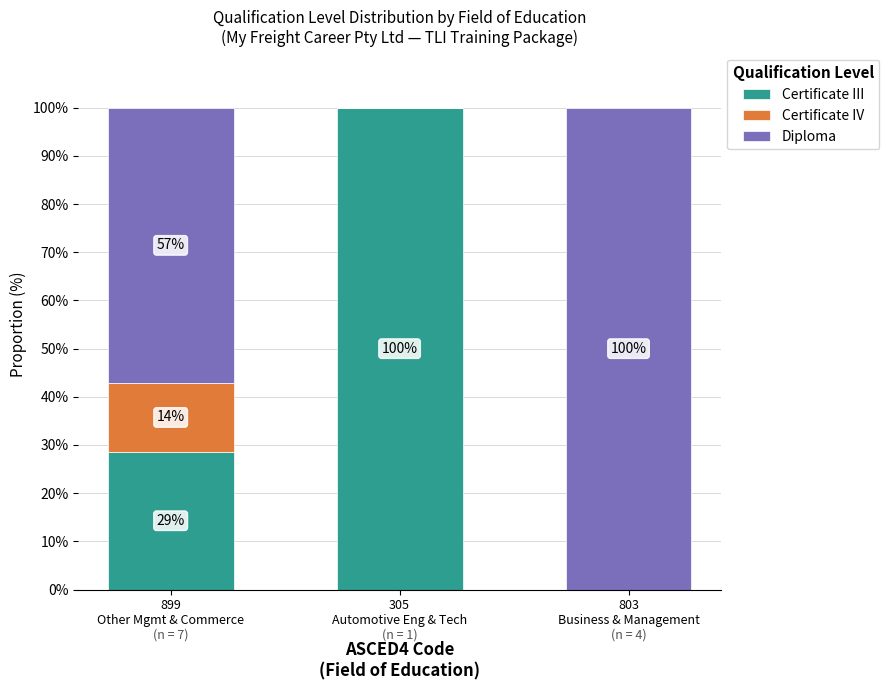

What is the highest value of the Certificate III series?

100.0